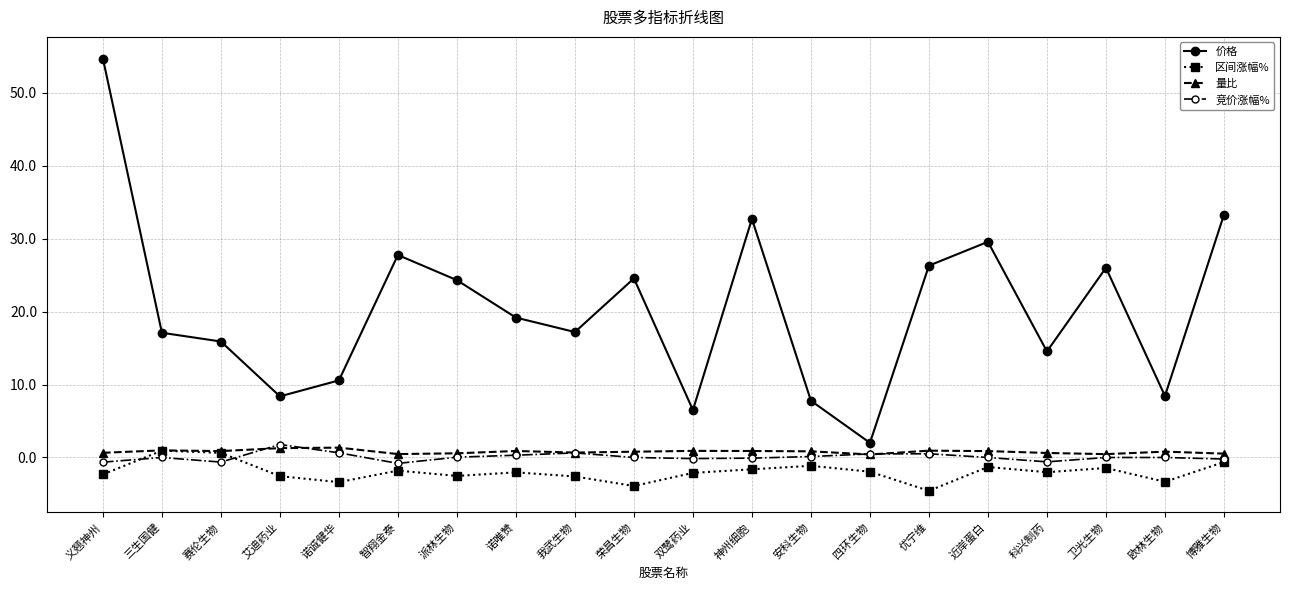

True or false: 区间涨幅% has more than 0 points higher than both neighbors.

True